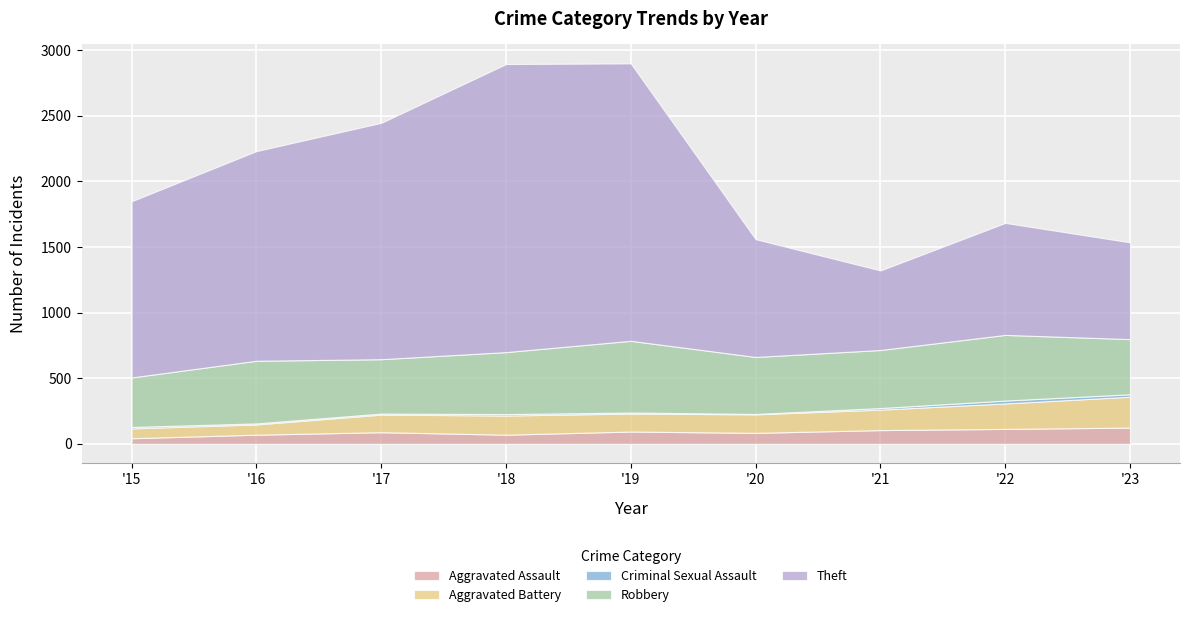

What is the difference between the second highest and second lowest values in the Robbery series?

86